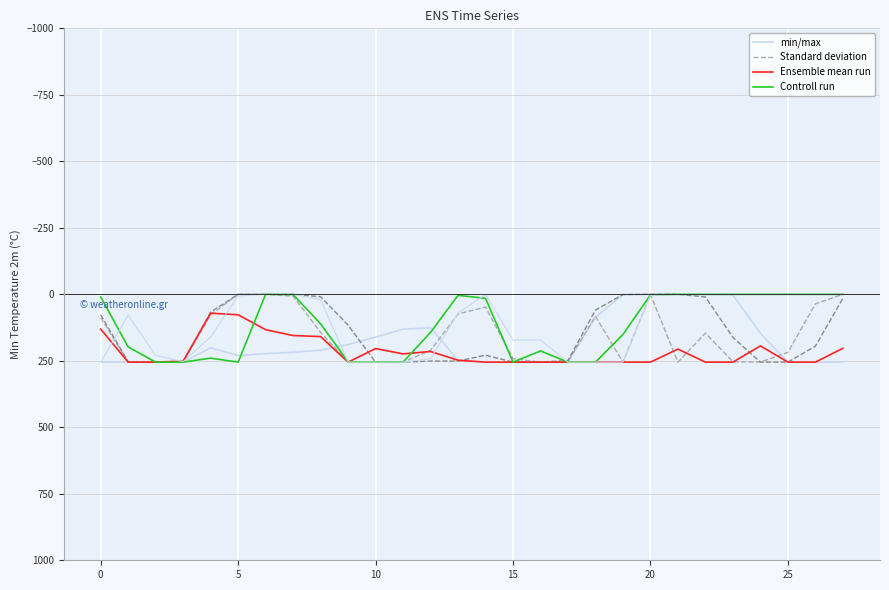

What is the total value across all series at 11?

989